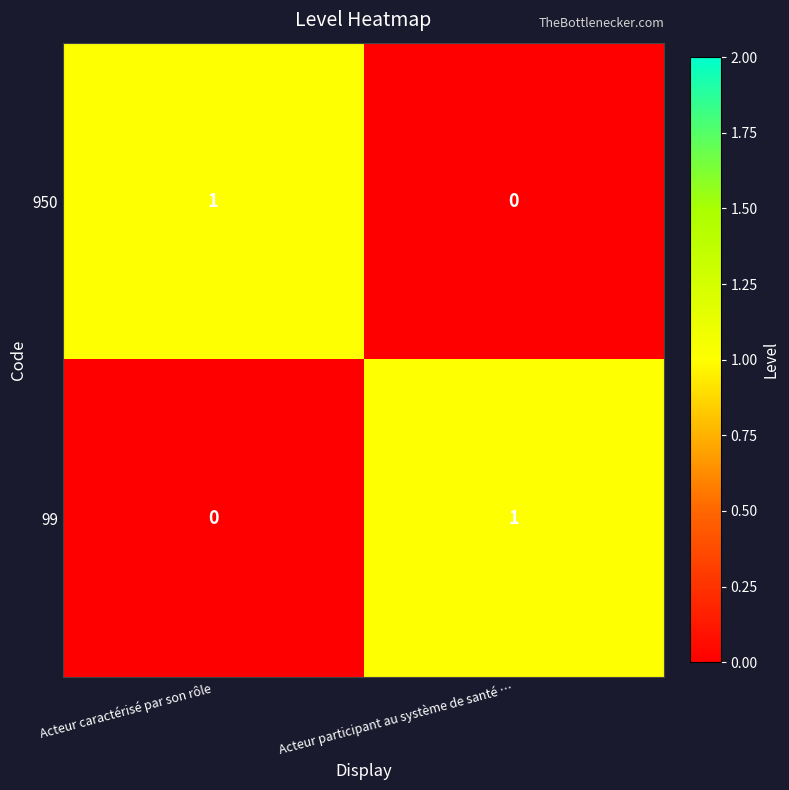

What is the difference between the highest and lowest values at Acteur caractérisé par son rôle?

1